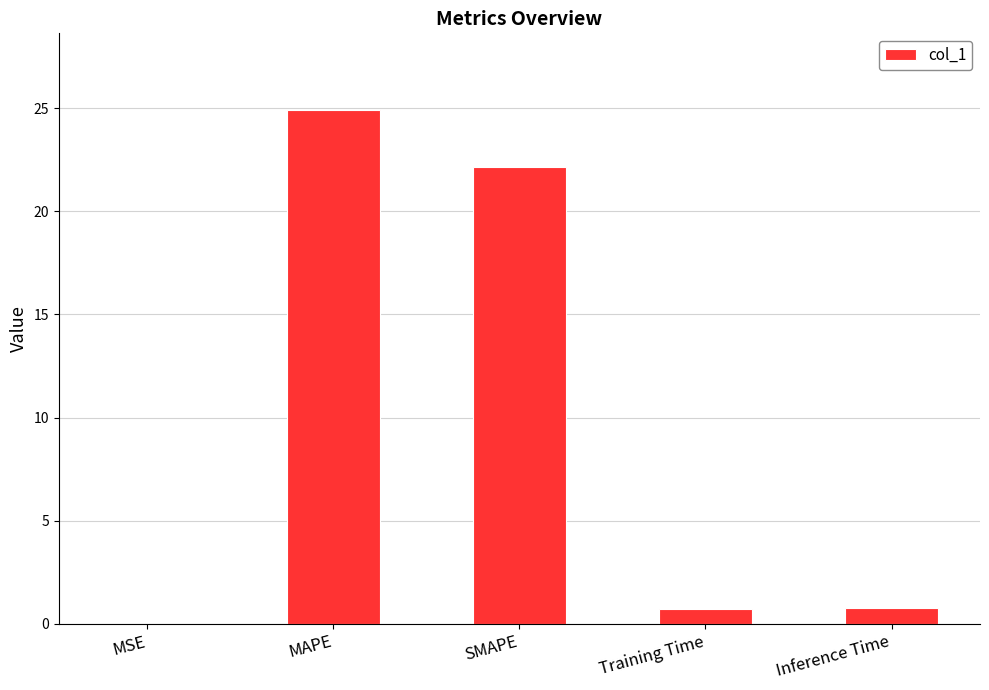

What is the sum of the values at SMAPE and MAPE?

47.0